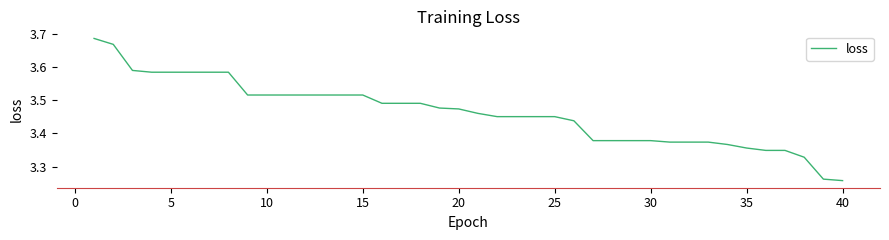

What is the greatest value displayed?

3.7